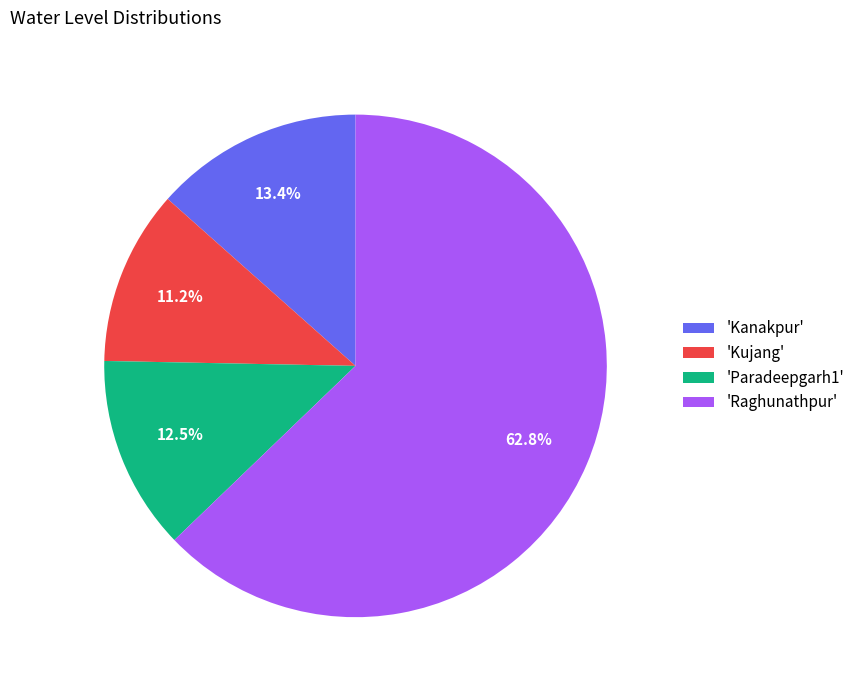

Is there a majority slice in this chart?

Yes